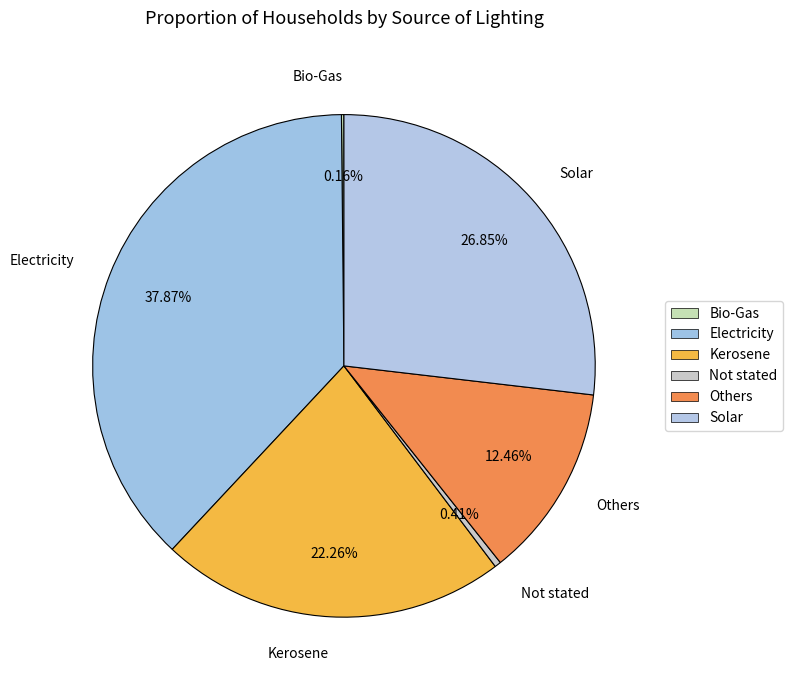

The Not stated slice represents 0% of the pie. True or false?

True